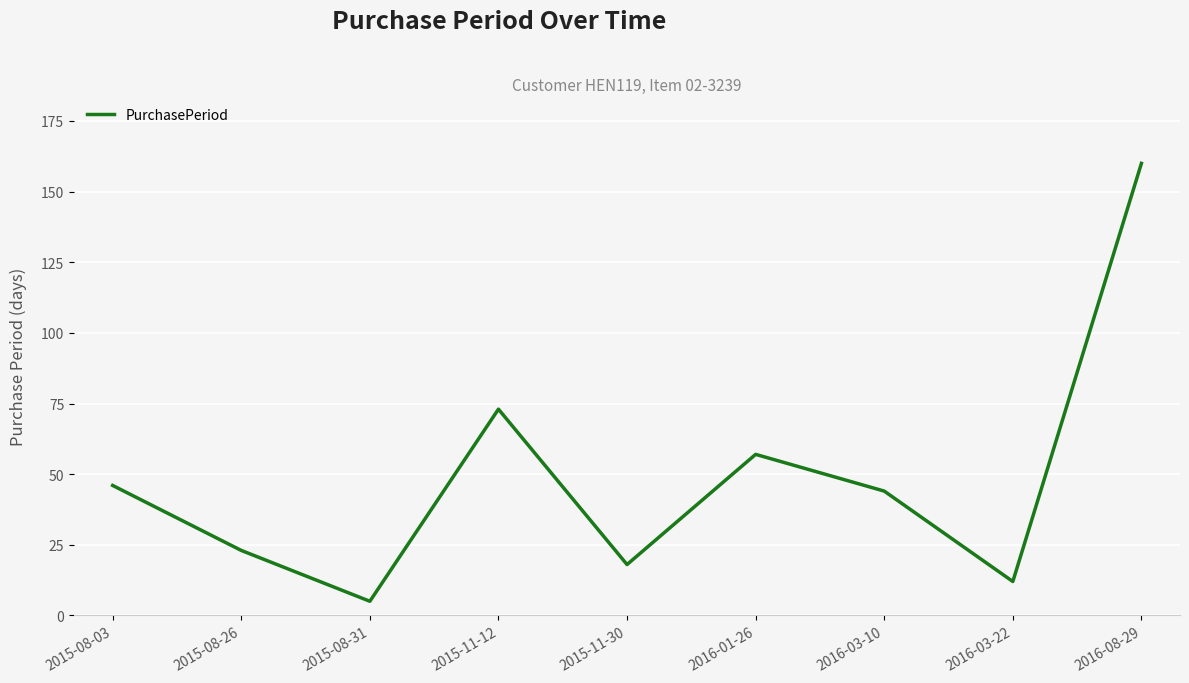

What position from the left is 2016-08-29?

9